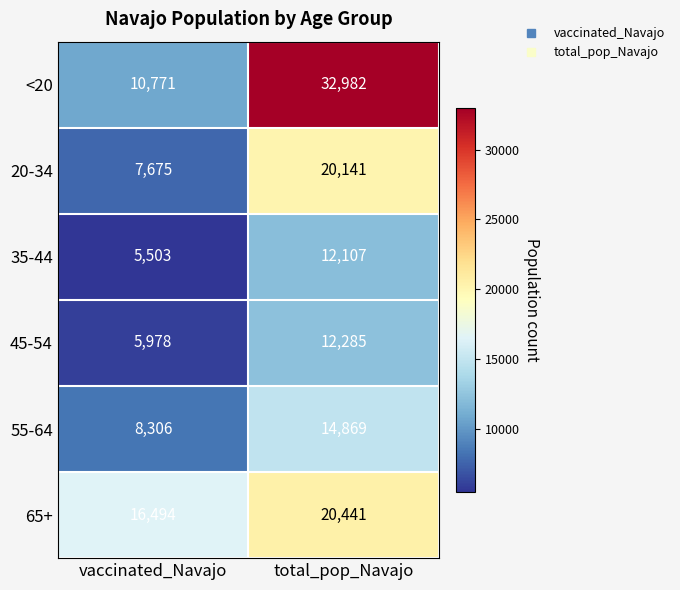

Which series has the largest range (max minus min)?

<20